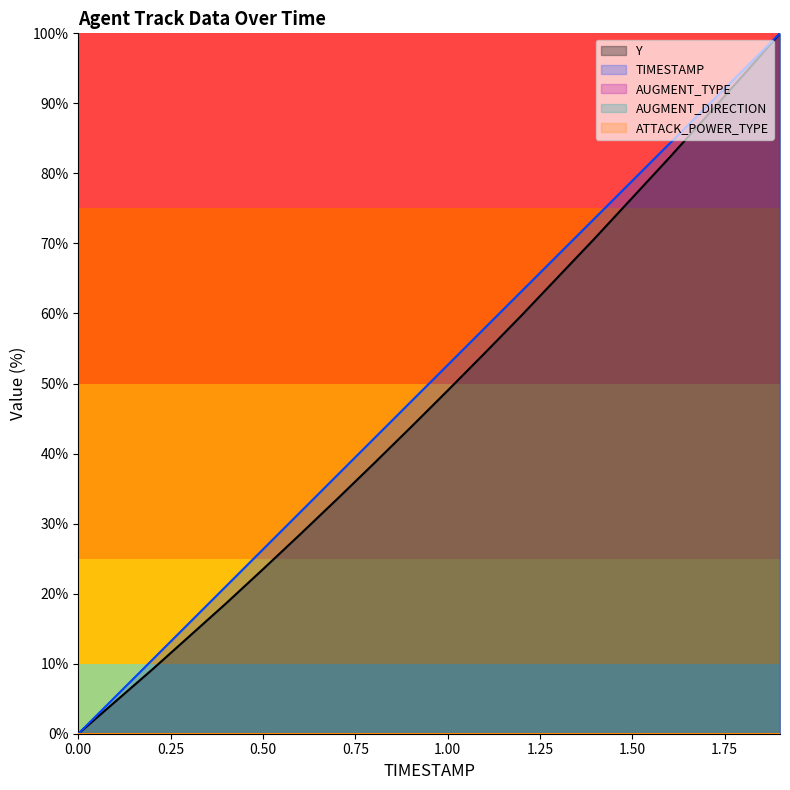

True or false: AUGMENT_TYPE and TIMESTAMP intersect in this chart.

False